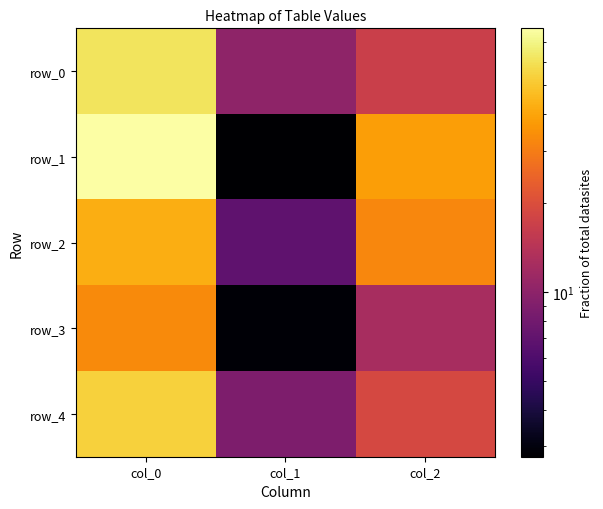

At col_0, list the series in order from largest to smallest.

row_1, row_0, row_4, row_2, row_3